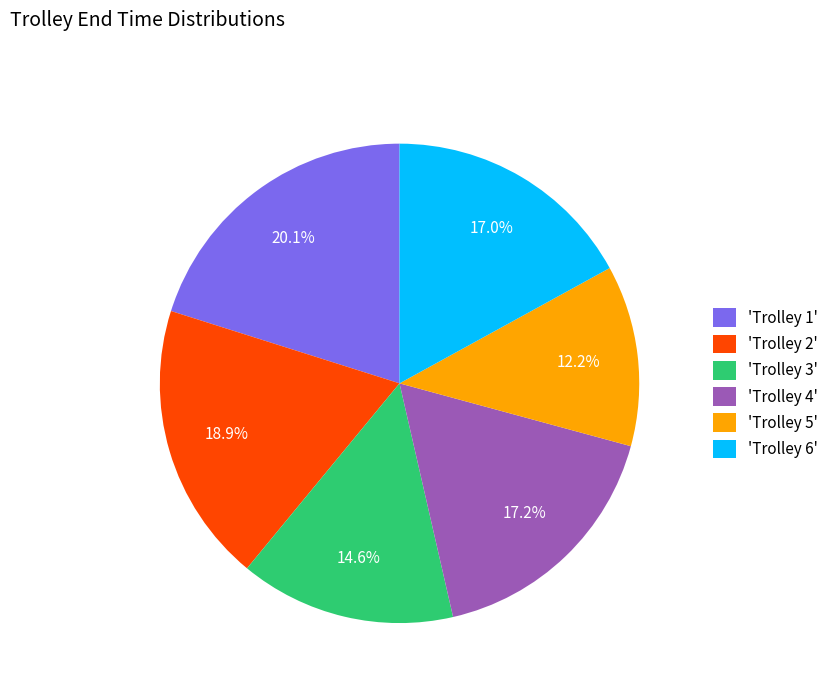

Does 'Trolley 3' represent more than half of the total?

No